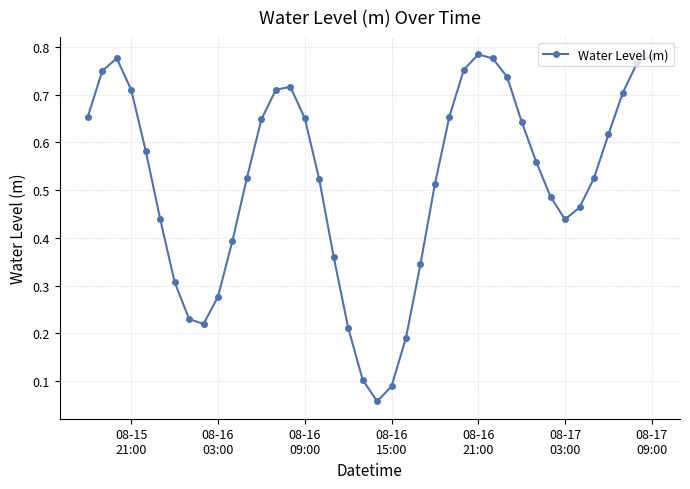

True or false: there are more than 0 points higher than both neighbors.

True